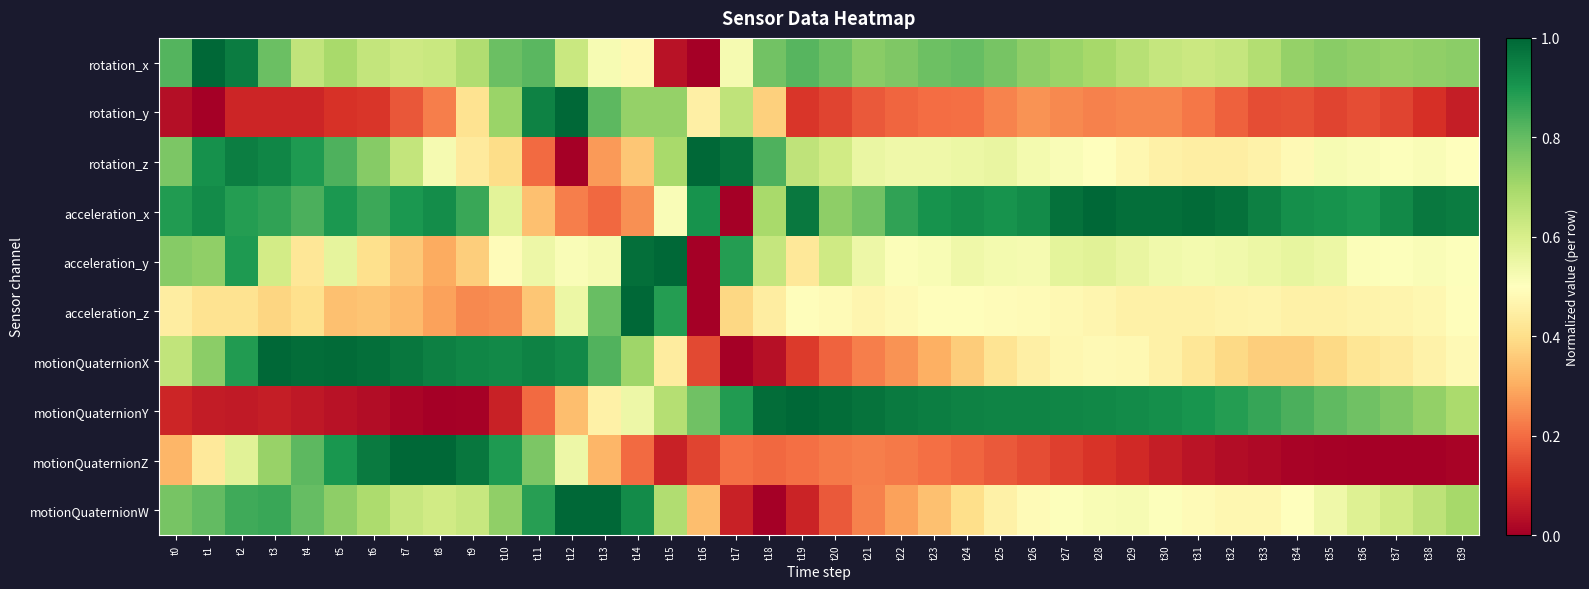

At t31, list the series in order from smallest to largest.

motionQuaternionZ, rotation_y, motionQuaternionX, rotation_z, acceleration_z, motionQuaternionW, acceleration_y, rotation_x, motionQuaternionY, acceleration_x